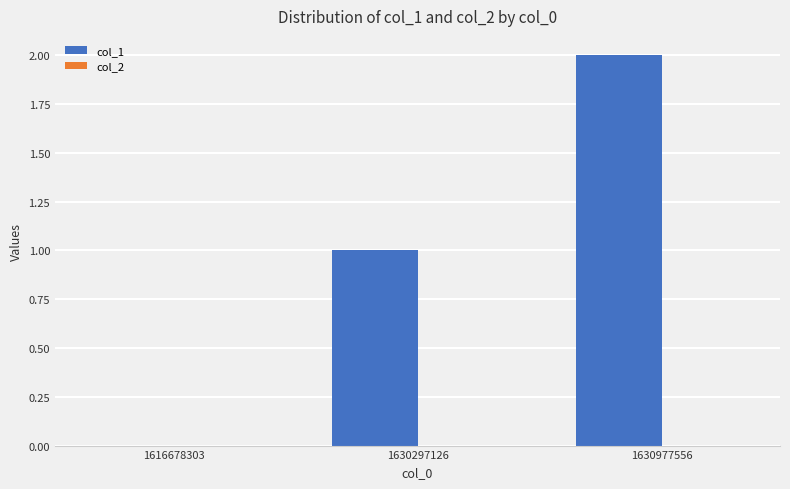

Between 1616678303 and 1630297126, which is larger?

1630297126